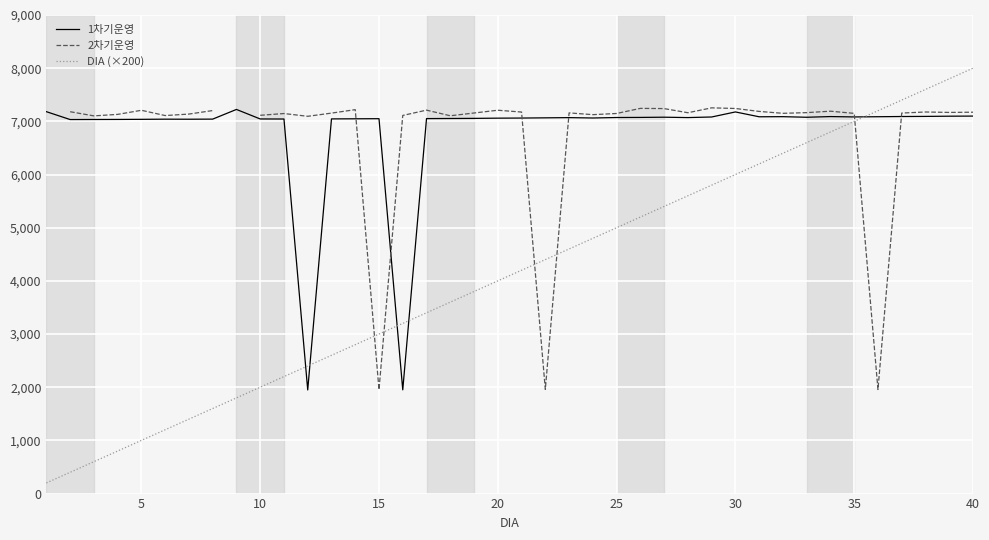

True or false: 1차기운영 has more than 0 points higher than both neighbors.

True